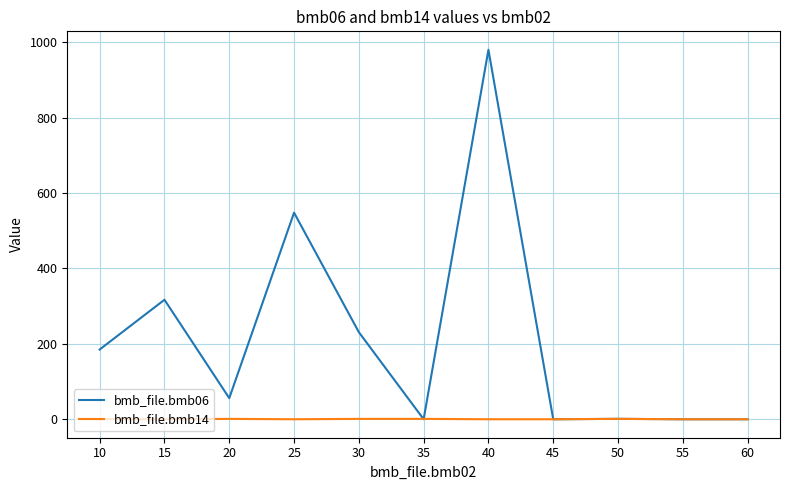

Rank the series by their average value, from lowest to highest.

bmb_file.bmb14, bmb_file.bmb06